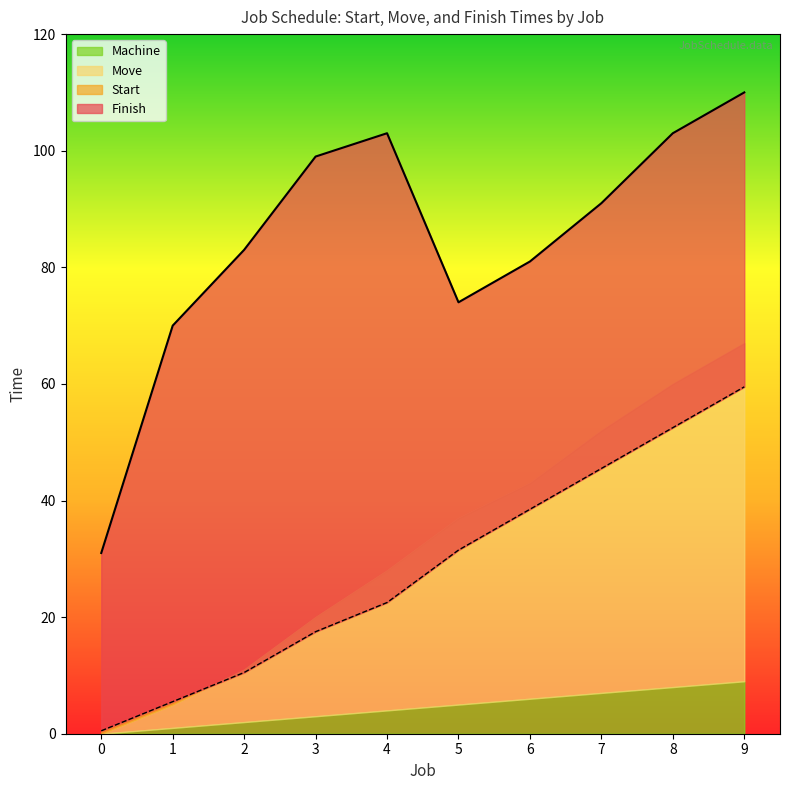

Which has a higher value, 5 or 8?

8